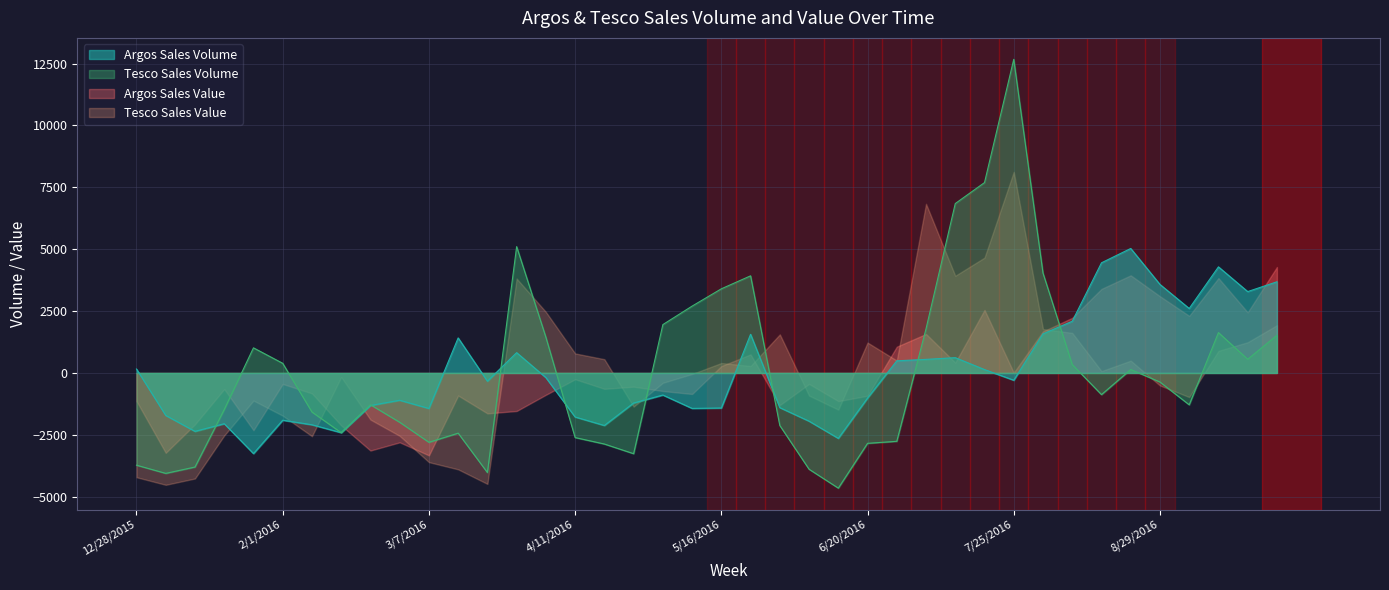

Which series has the widest spread of values?

Tesco Sales Volume